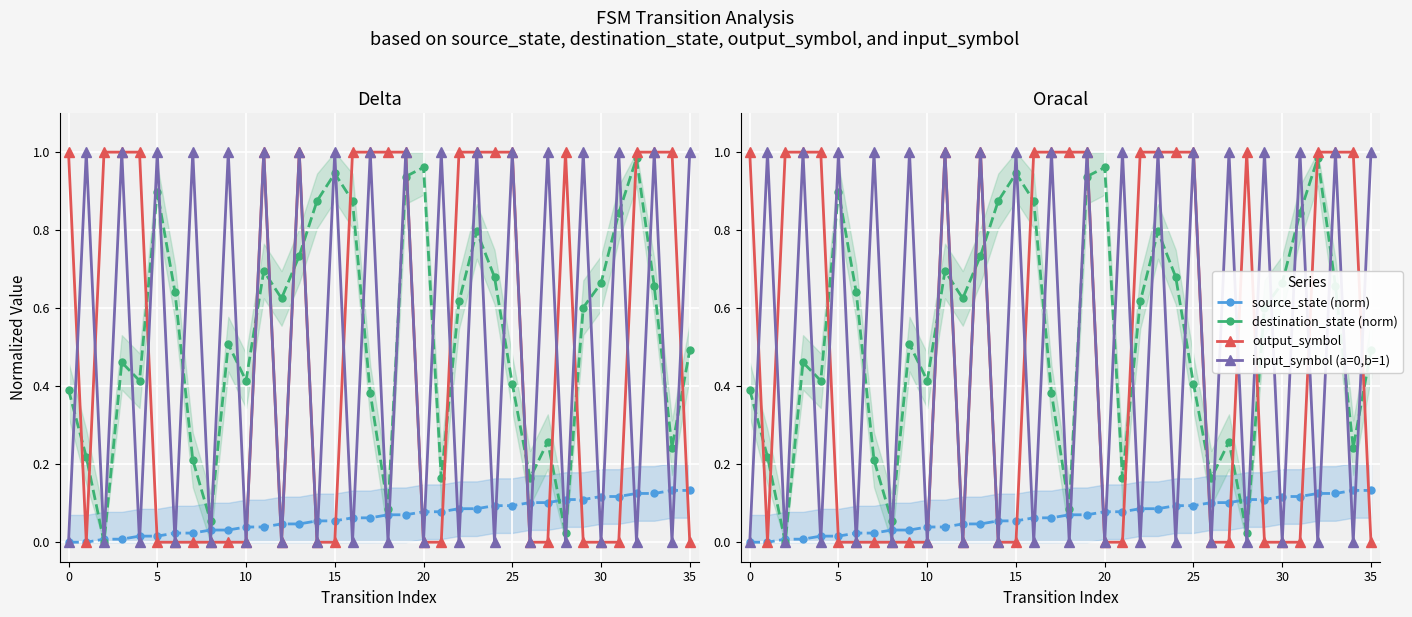

After their last crossing, which series has the higher values: destination_state (norm) or output_symbol?

destination_state (norm)